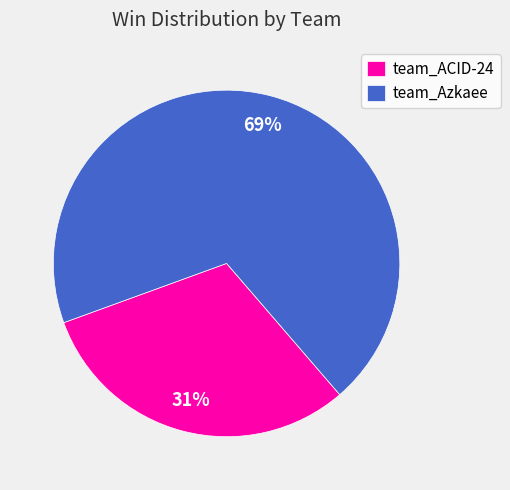

To the nearest percent, what is the combined percentage of team_Azkaee and team_ACID-24?

100%